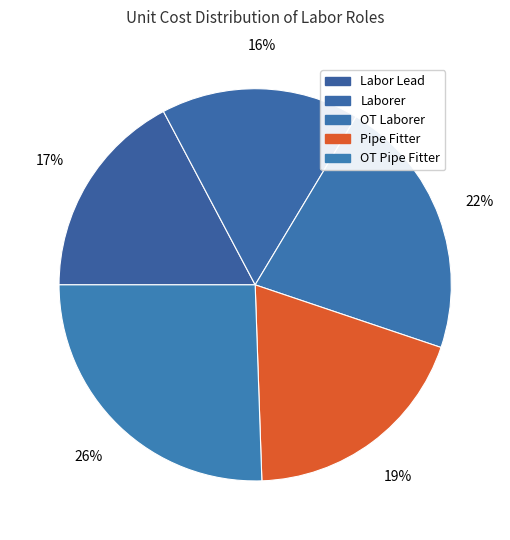

Approximately how many times larger is the value at Laborer compared to OT Pipe Fitter?

0.6